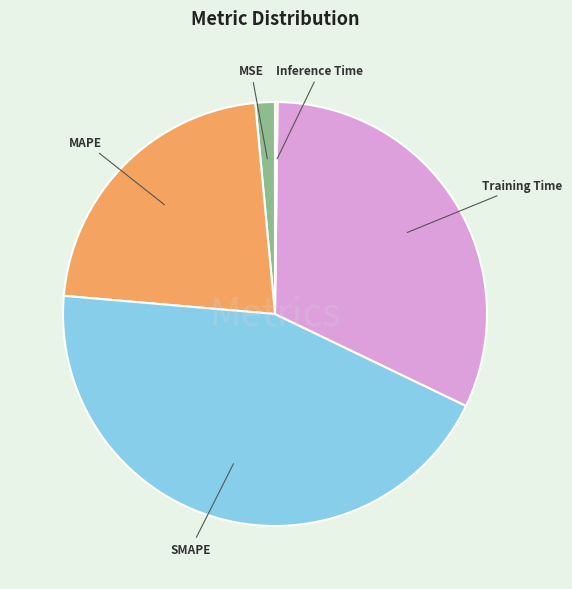

Is there a majority slice in this chart?

No